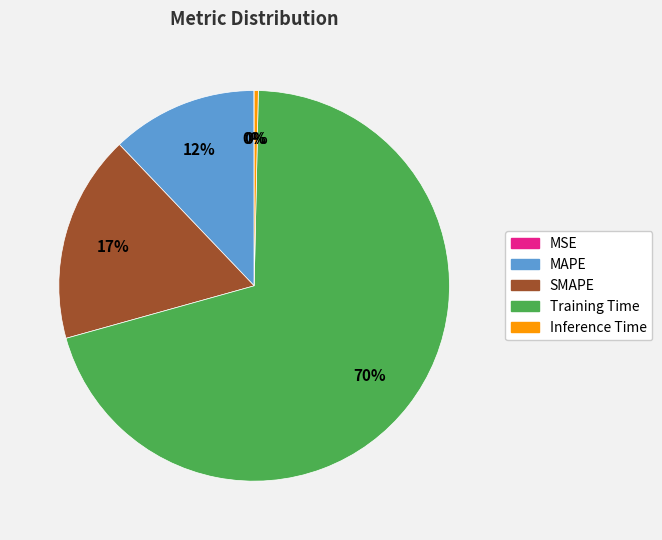

Do SMAPE and Inference Time together represent more than half of the pie?

No